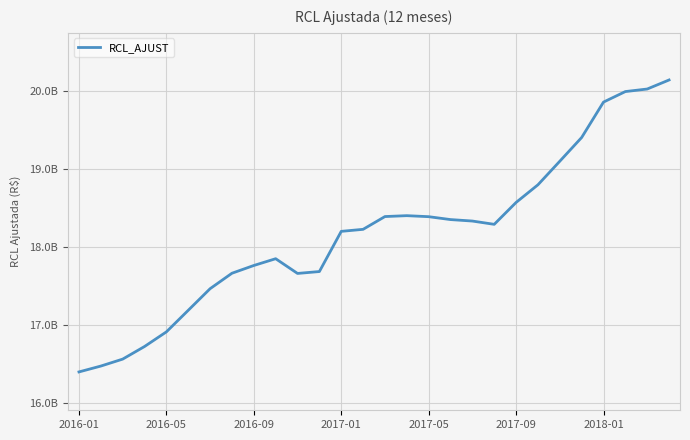

Is this an area chart (filled region under the line)?

No